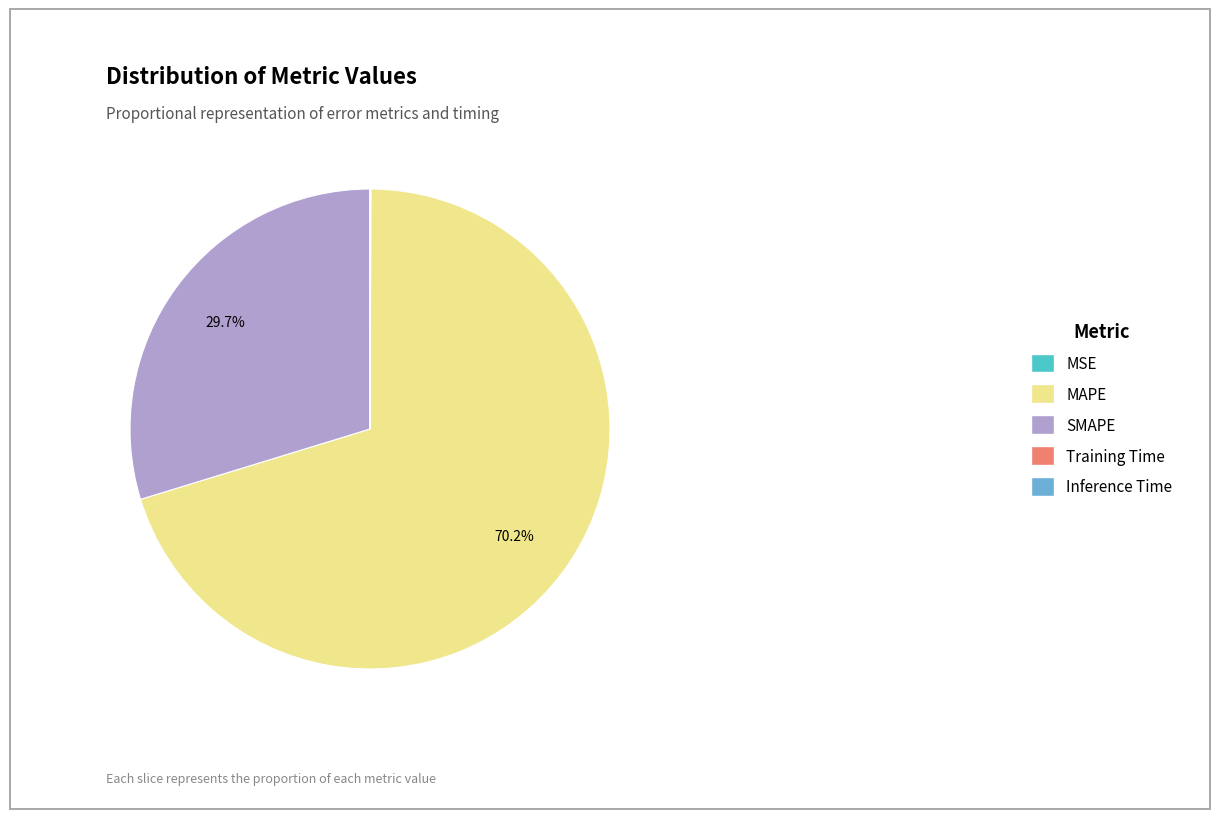

What is the largest slice in the pie chart?

MAPE